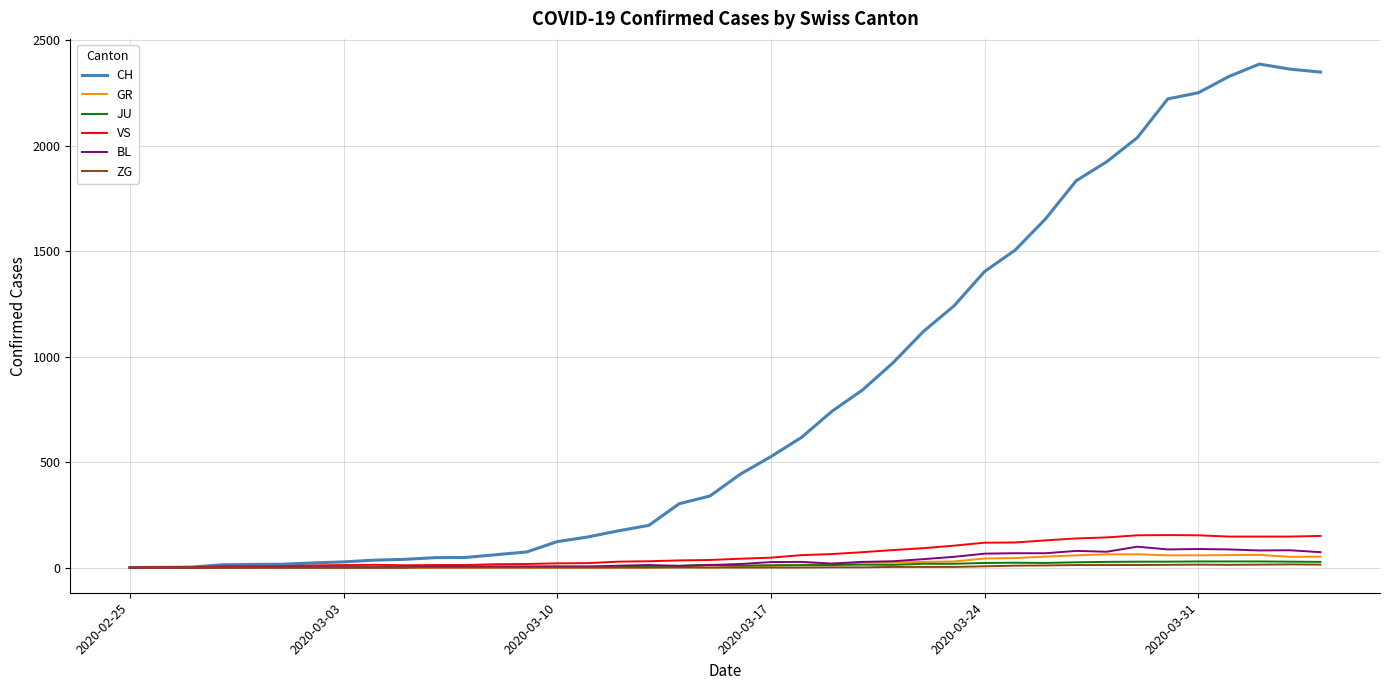

Which series has the largest total across all categories?

CH